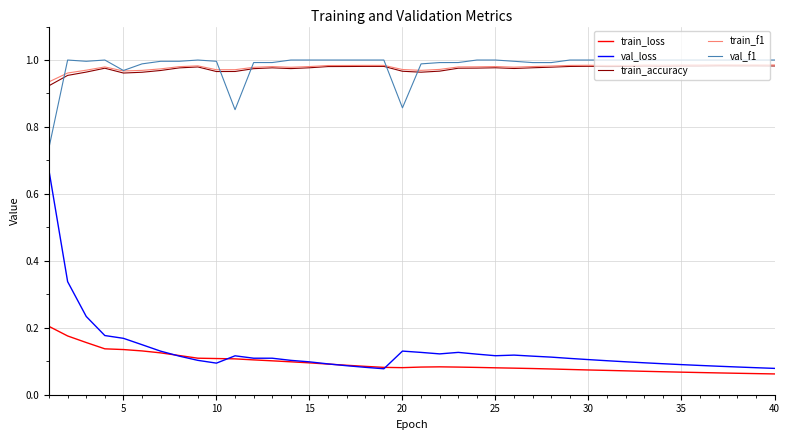

True or false: train_accuracy and val_loss intersect in this chart.

False